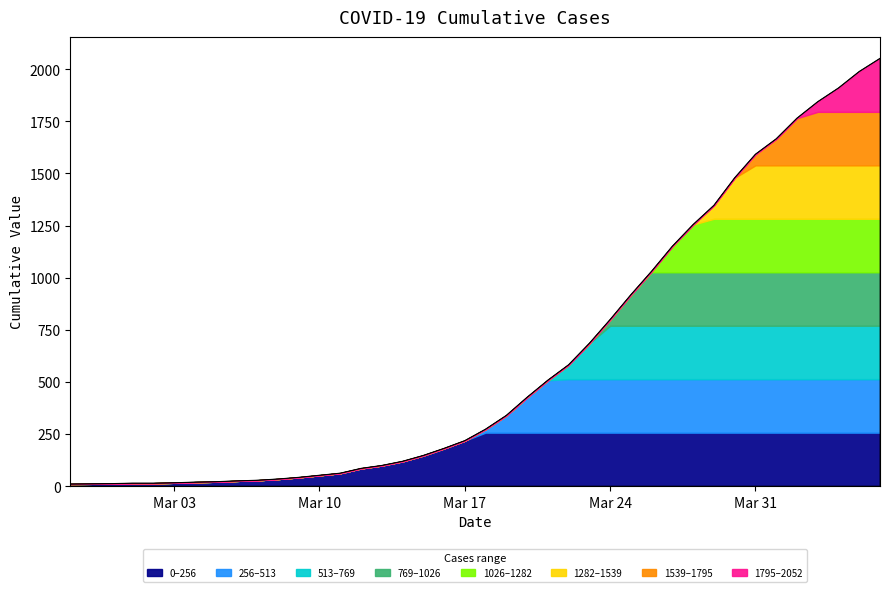

The chart shows a value of 21 at 2020-03-05. True or false?

True